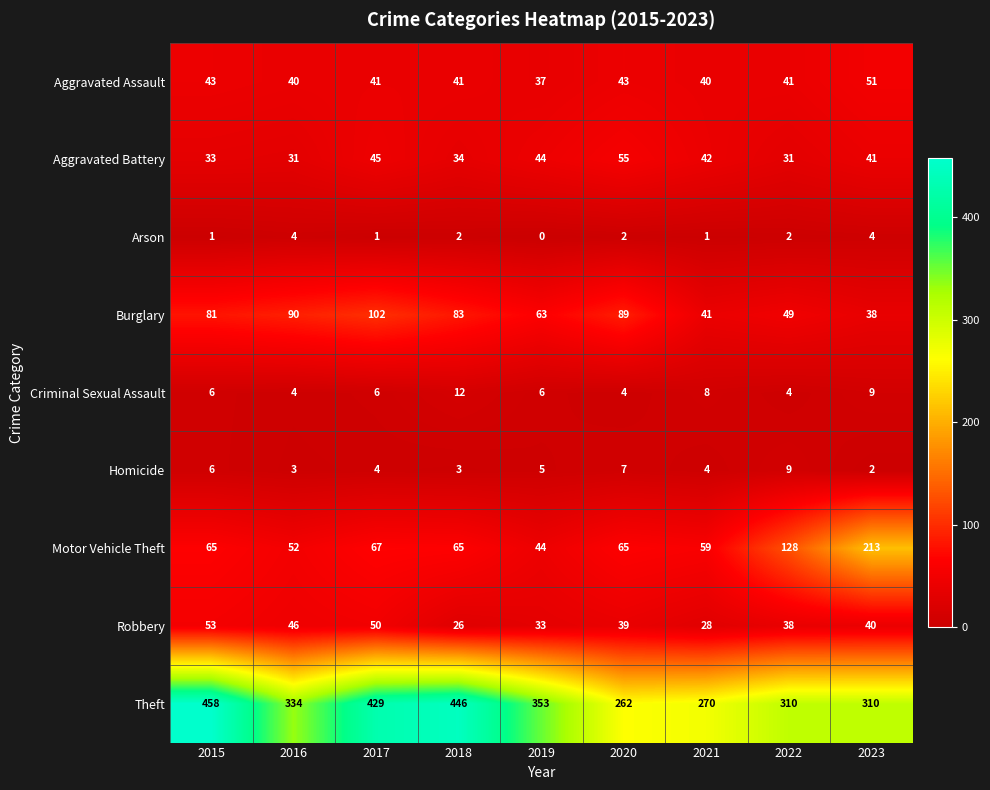

Rank the series by their maximum value, from highest to lowest.

Theft, Motor Vehicle Theft, Burglary, Aggravated Battery, Robbery, Aggravated Assault, Criminal Sexual Assault, Homicide, Arson